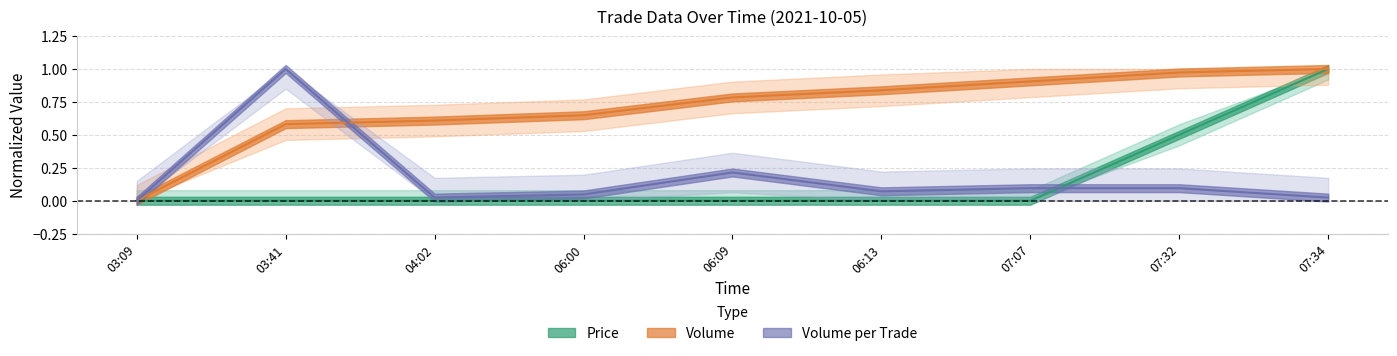

Is the value of Price at 04:02 greater than the value of Volume_per_trade at 06:09?

No